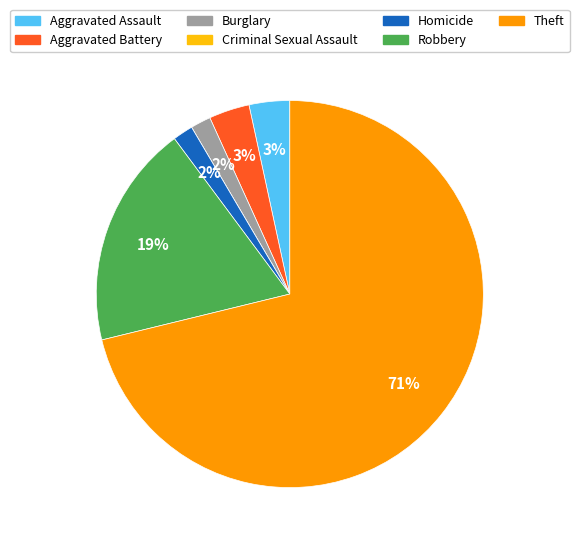

What is the majority slice?

Theft